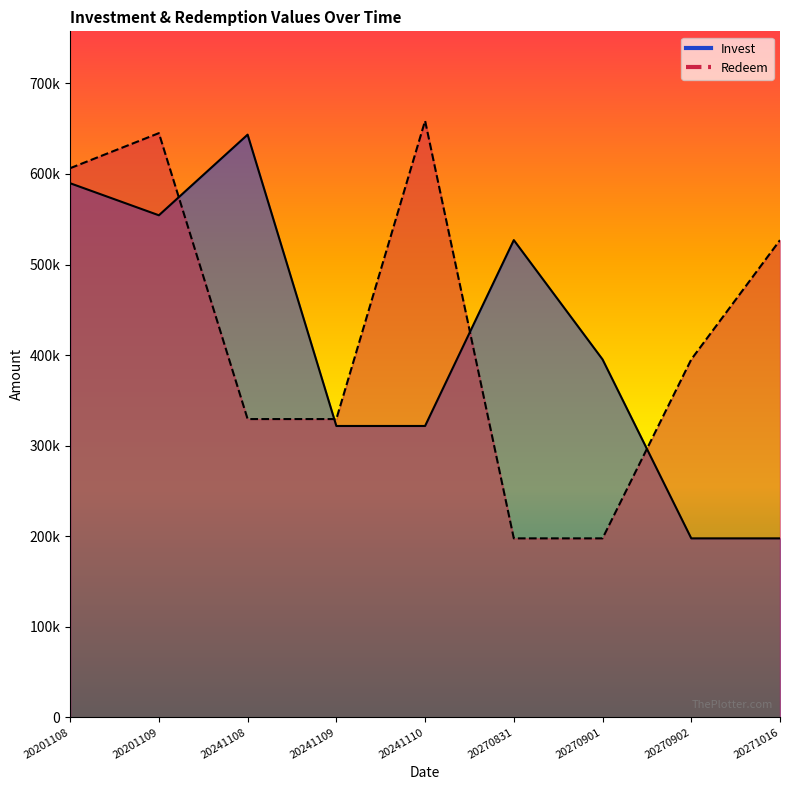

Reading left to right, what are all the values shown in this chart?

Invest: 20201108=589779	20201109=554393	20241108=643441	20241109=321720	20241110=321721	20270831=526971	20270901=395229	20270902=197615	20271016=197615
Redeem: 20201108=606395	20201109=645100	20241108=329358	20241109=329357	20241110=658715	20270831=197615	20270901=197615	20270902=395229	20271016=526971